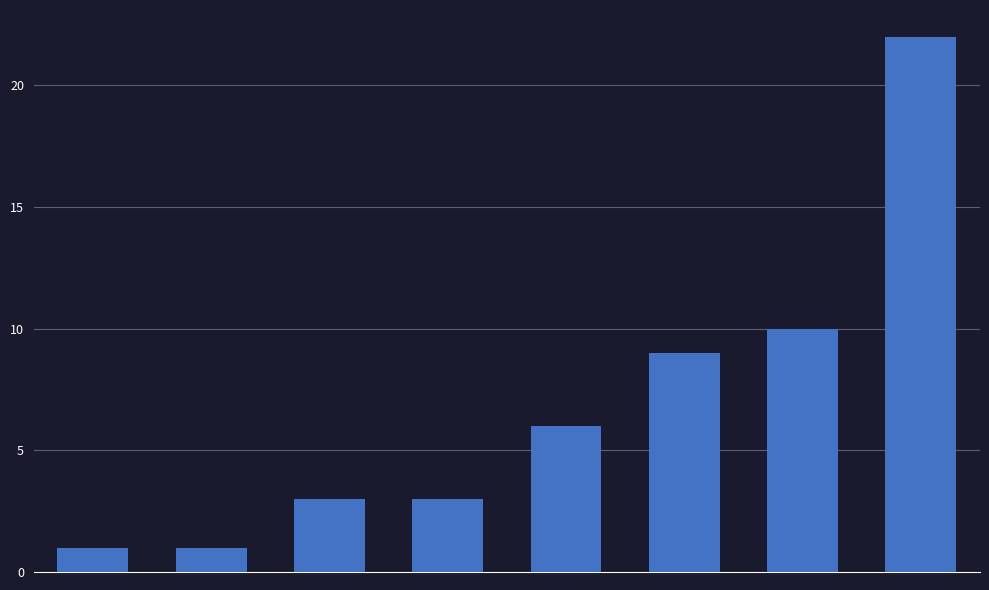

How many data points are less than 6?

4